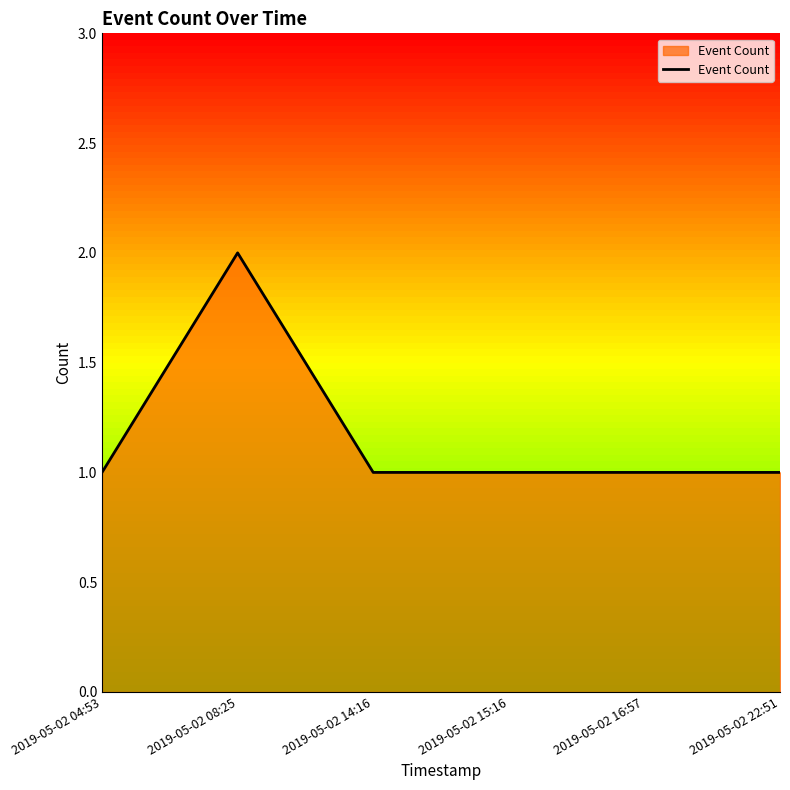

What is the ratio of the value at 2019-05-02 14:16 to the value at 2019-05-02 08:25?

0.5